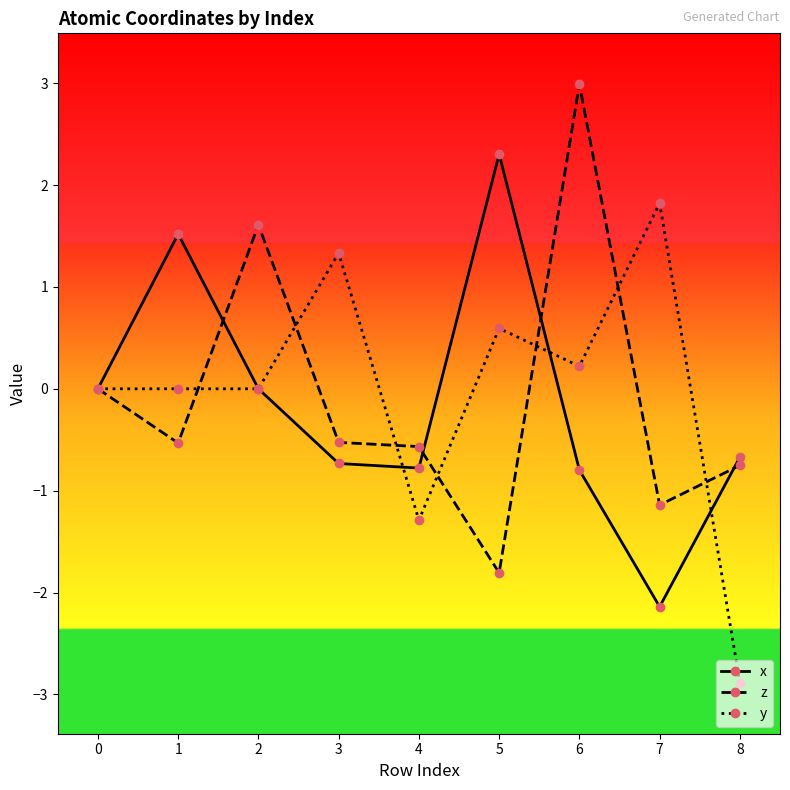

What is the difference between the z values at 6 and 3?

3.5